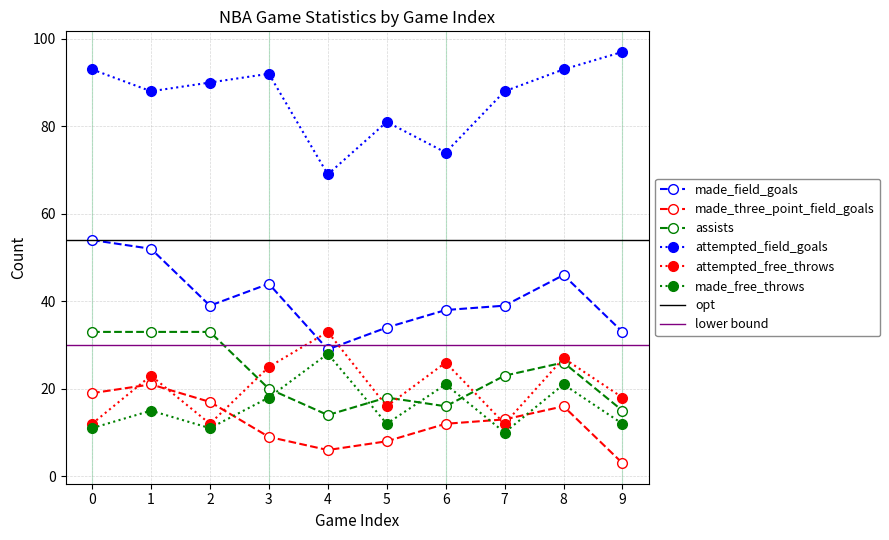

The attempted_field_goals series shows 93 at 8. True or false?

True